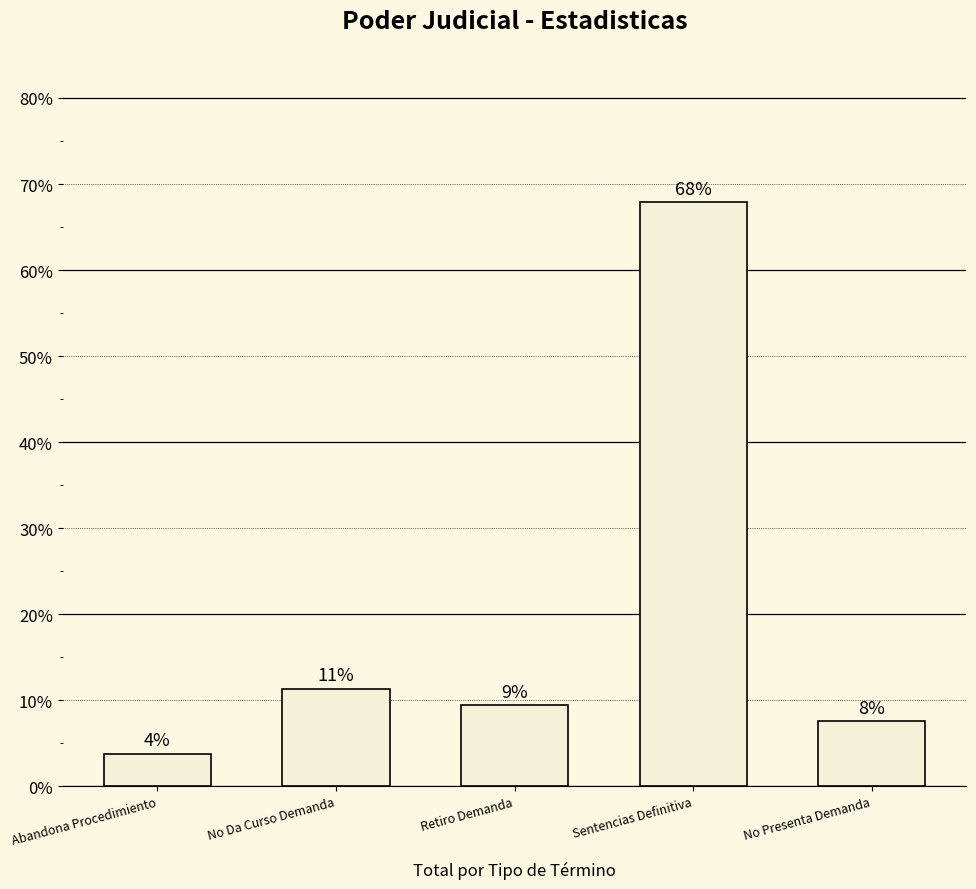

How many bars are there in total?

5